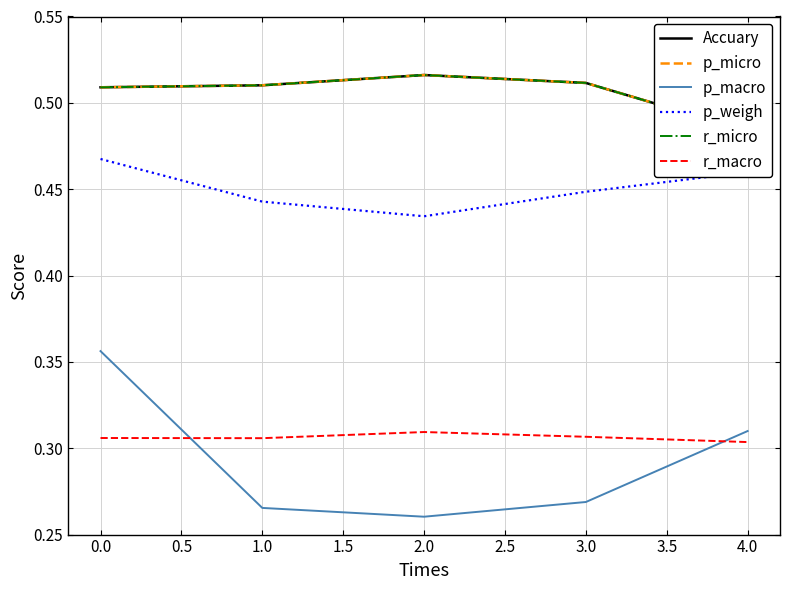

Is the value of r_macro at 4.0 greater than the value of p_weigh at 4.0?

No